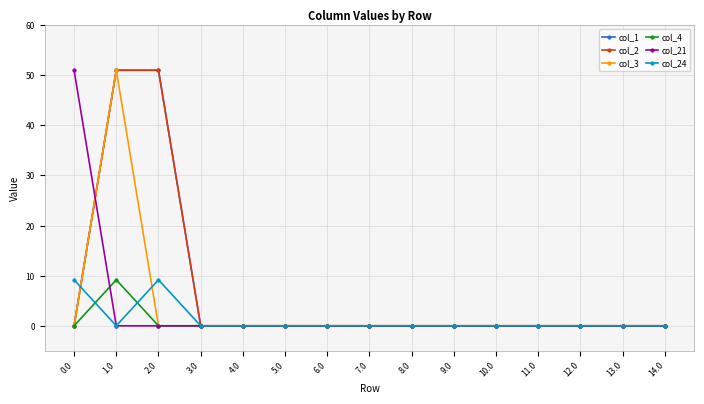

Does the chart have visible grid lines?

Yes